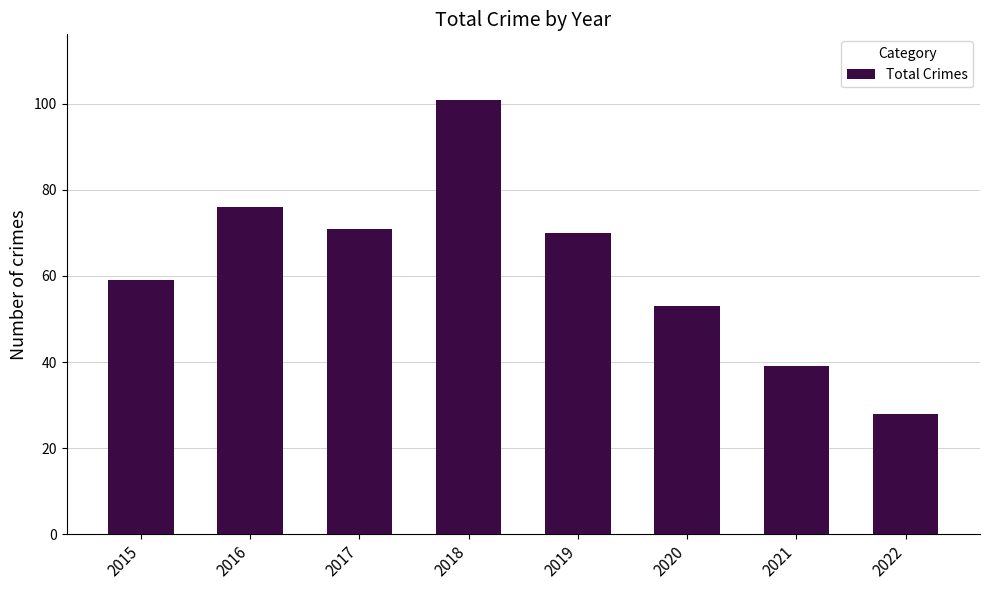

What is the difference between the maximum and minimum values?

73